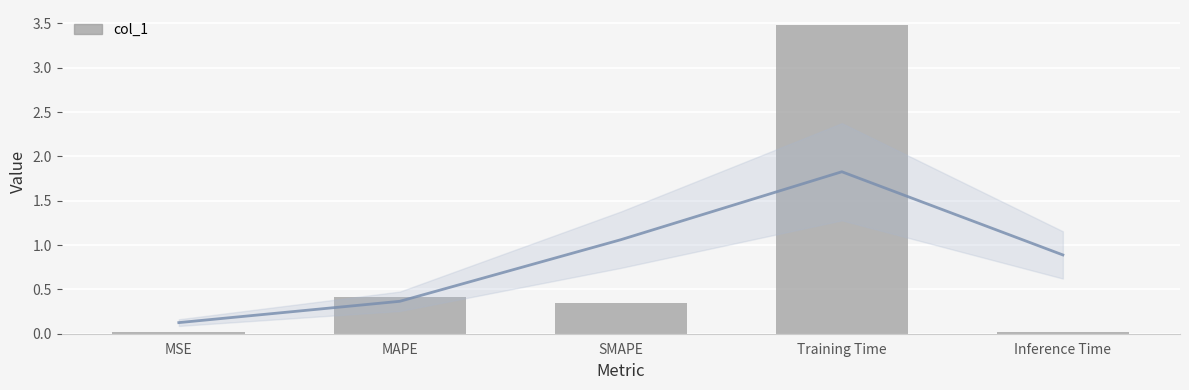

List the labels in order of value, smallest first.

Inference Time, MSE, SMAPE, MAPE, Training Time